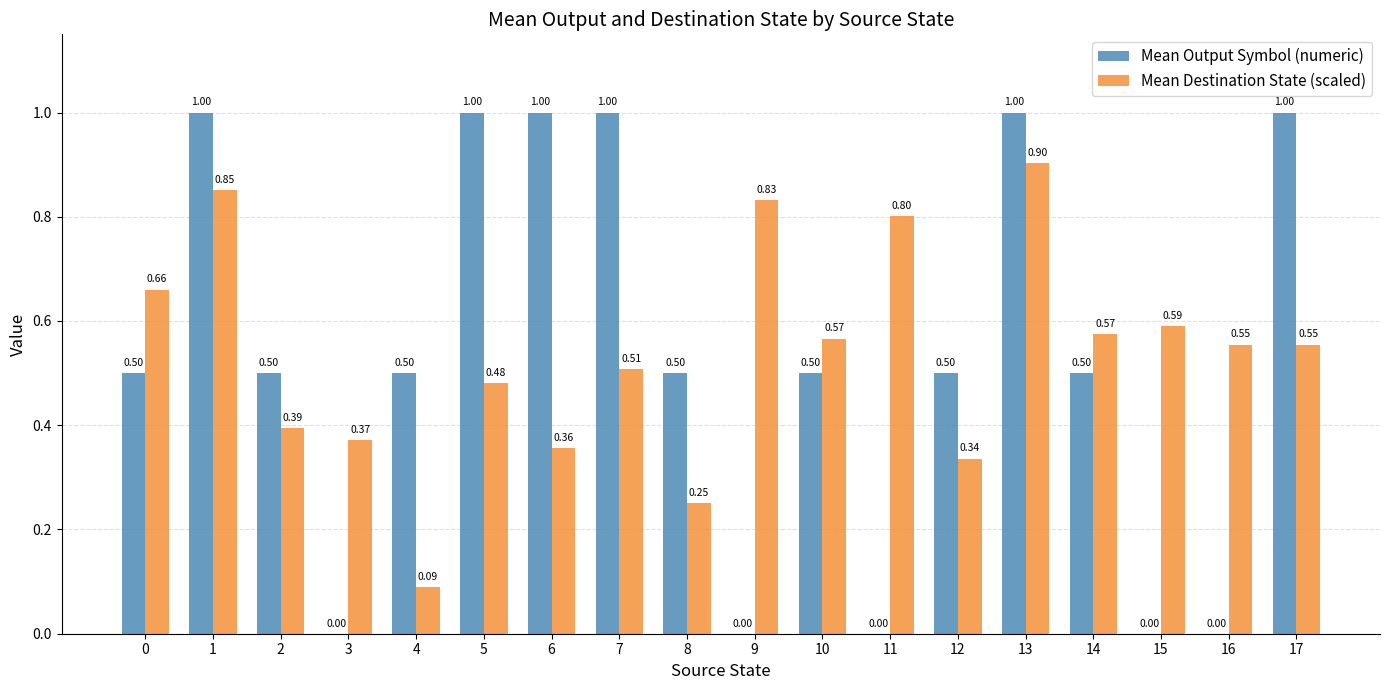

Between 5 and 15, which series saw the biggest shift?

Mean Output Symbol (numeric)